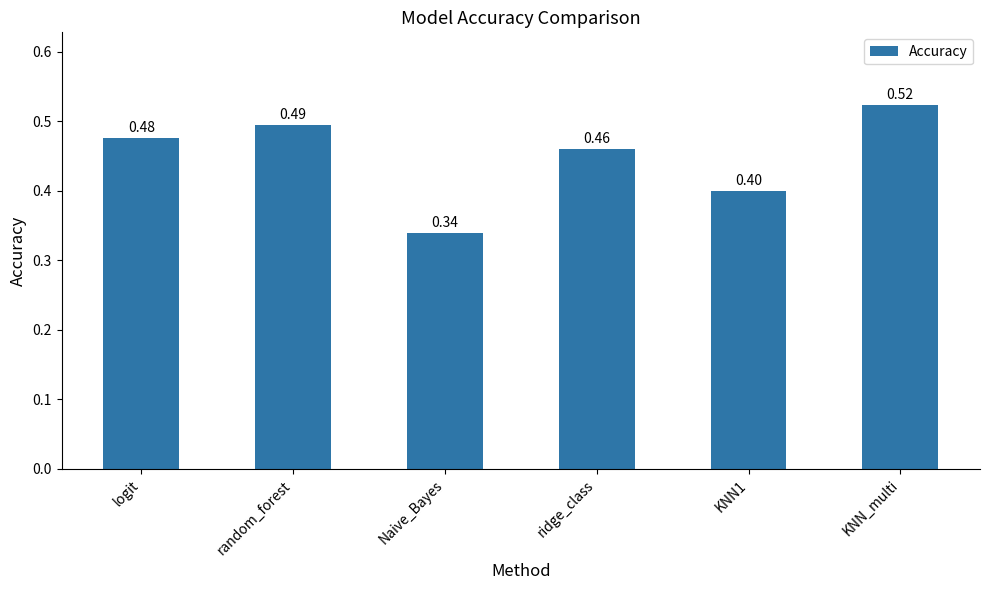

List the labels in order of value, largest first.

KNN_multi, random_forest, logit, ridge_class, KNN1, Naive_Bayes